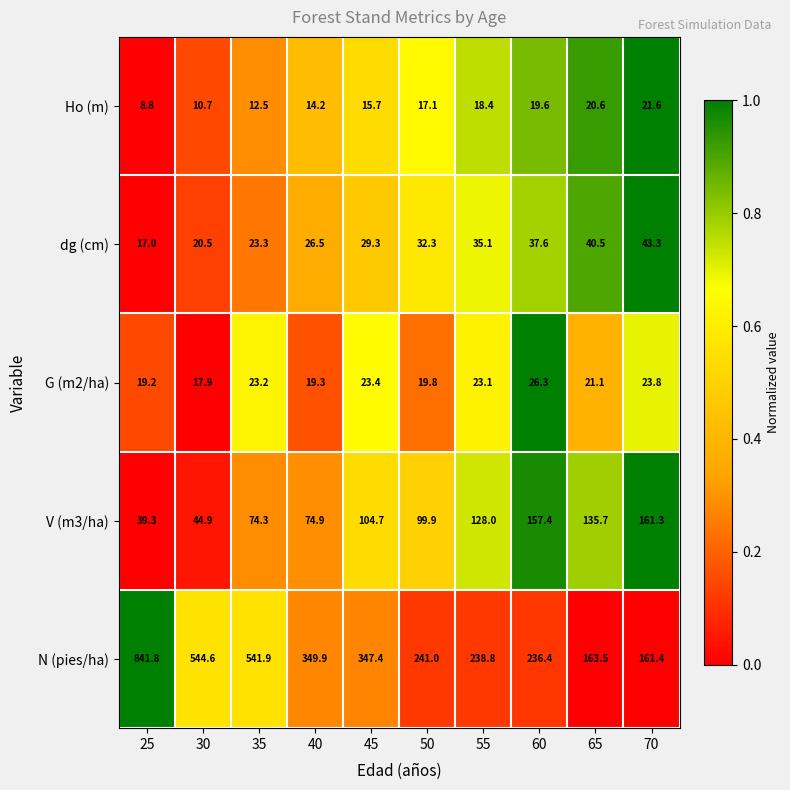

At 40, list the series in order from smallest to largest.

Ho (m), G (m2/ha), dg (cm), V (m3/ha), N (pies/ha)